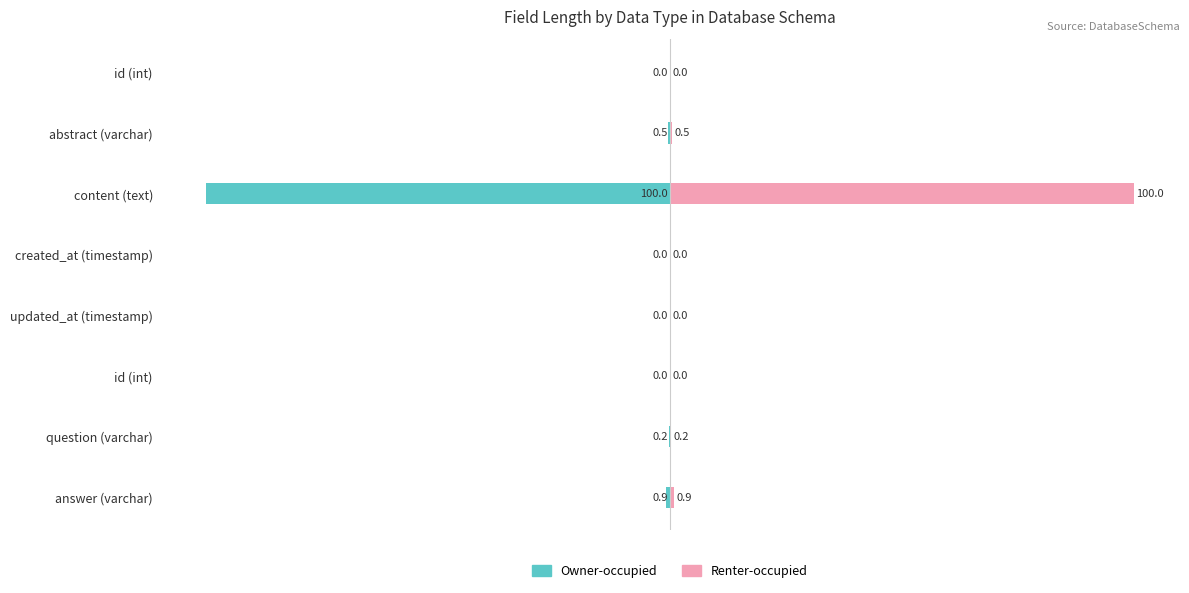

The value of Renter-occupied at content (text) is 100.0. True or false?

True